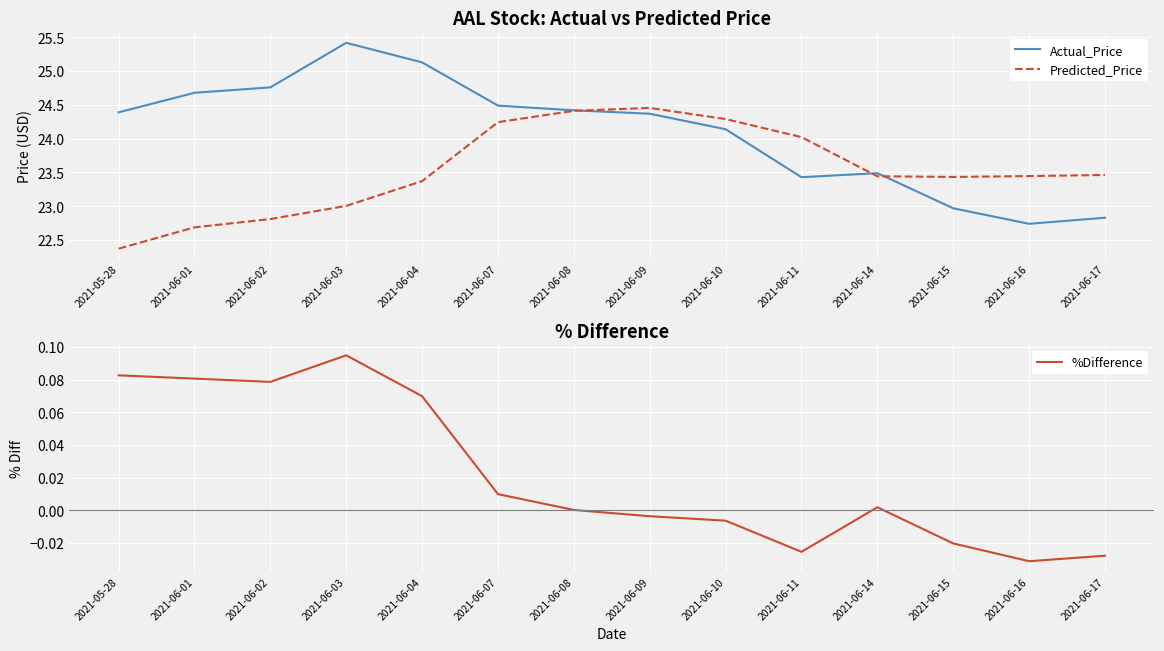

What position from the right is 2021-06-11?

5